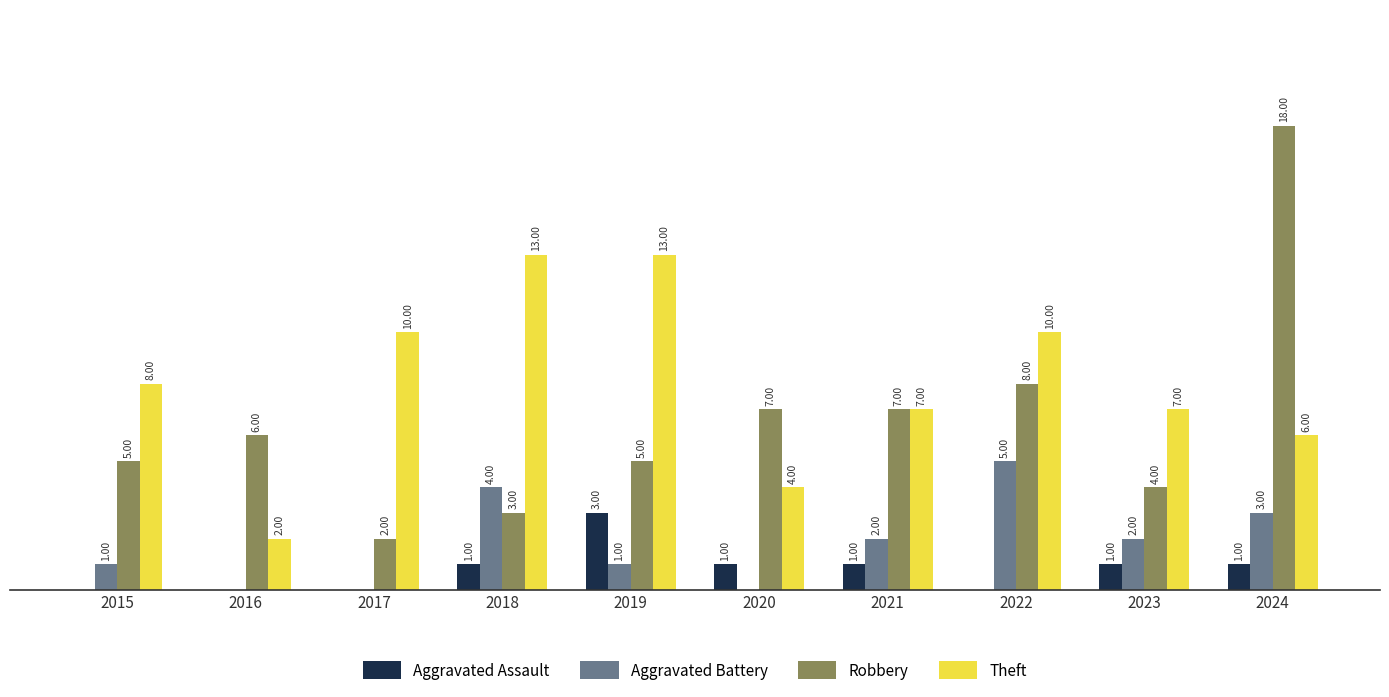

Is the value of Theft at 2024 greater than the value of Aggravated Battery at 2016?

Yes